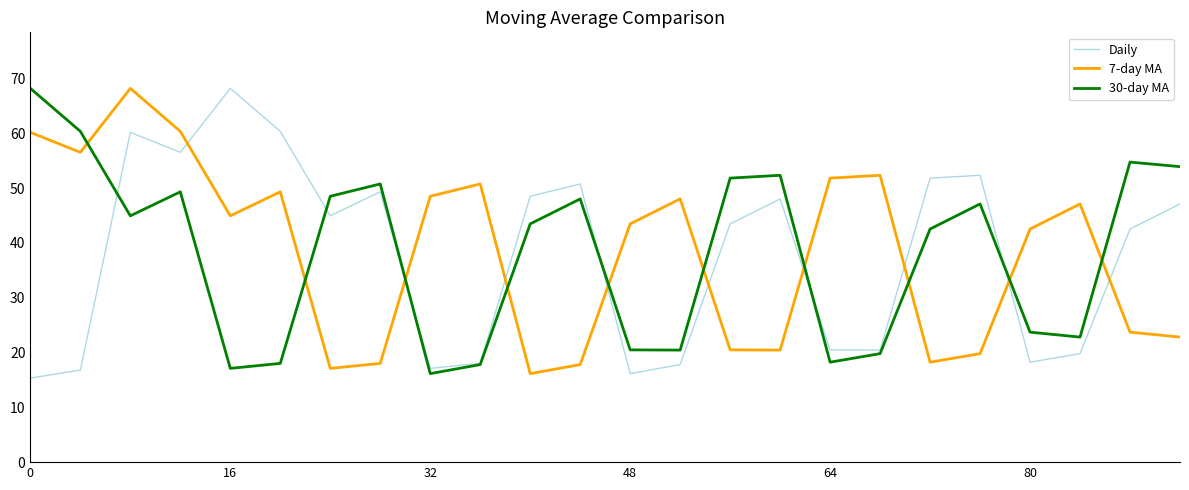

True or false: Daily and 7-day MA intersect in this chart.

True